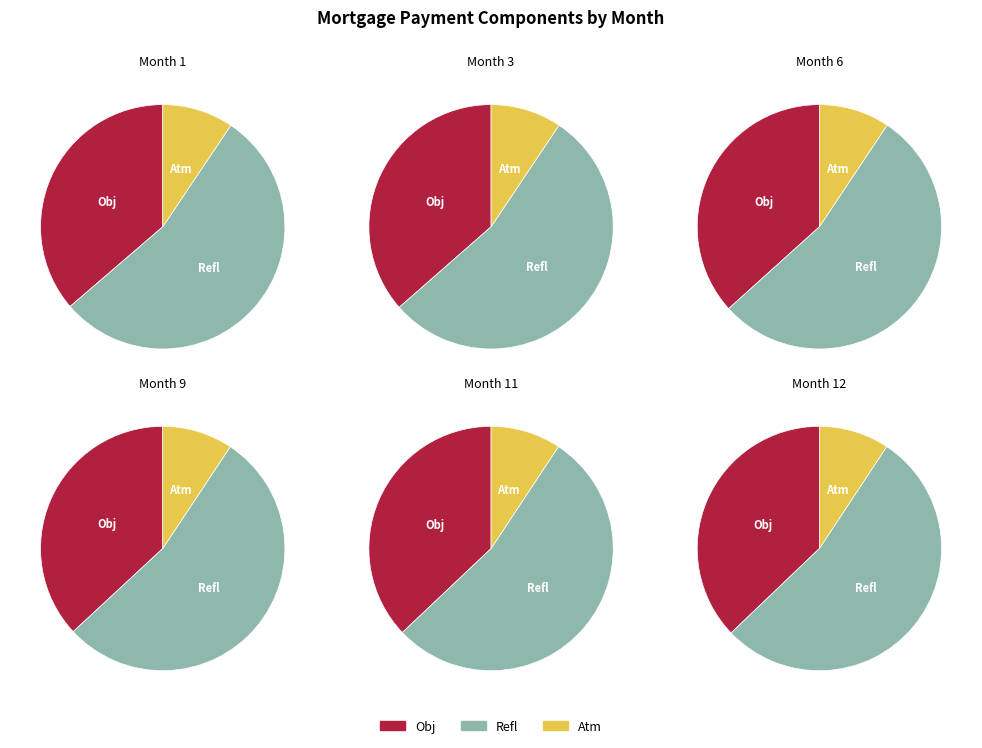

Does Month 6 represent more than half of the total?

No